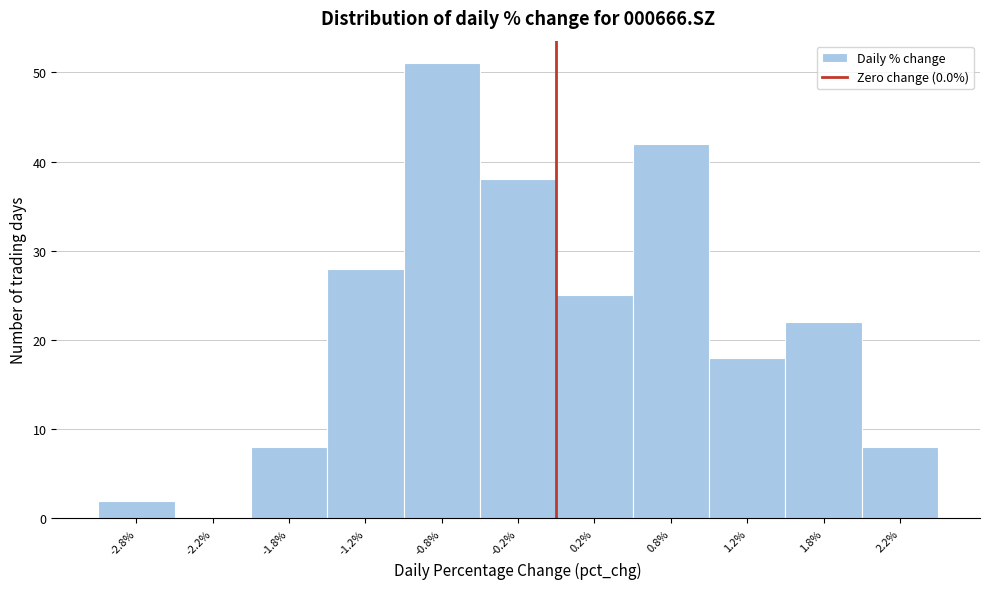

Over which range of the x-axis is the bar tallest?

-1.0 to -0.5